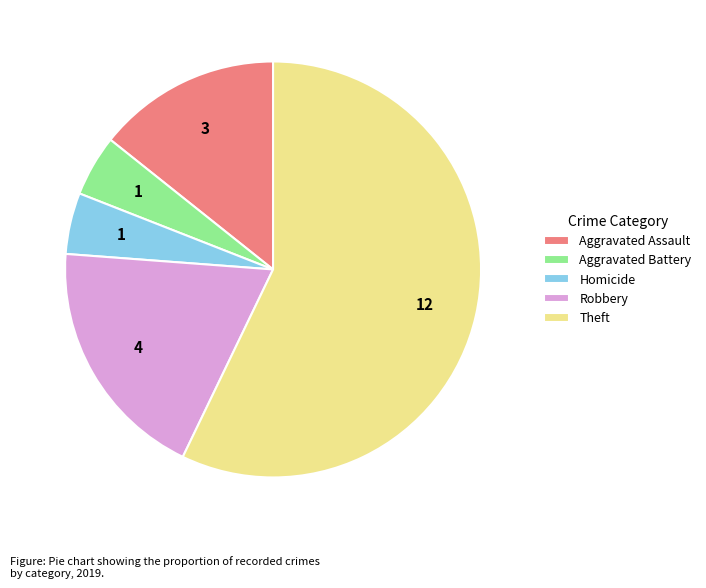

What is the largest slice in the pie chart?

Theft